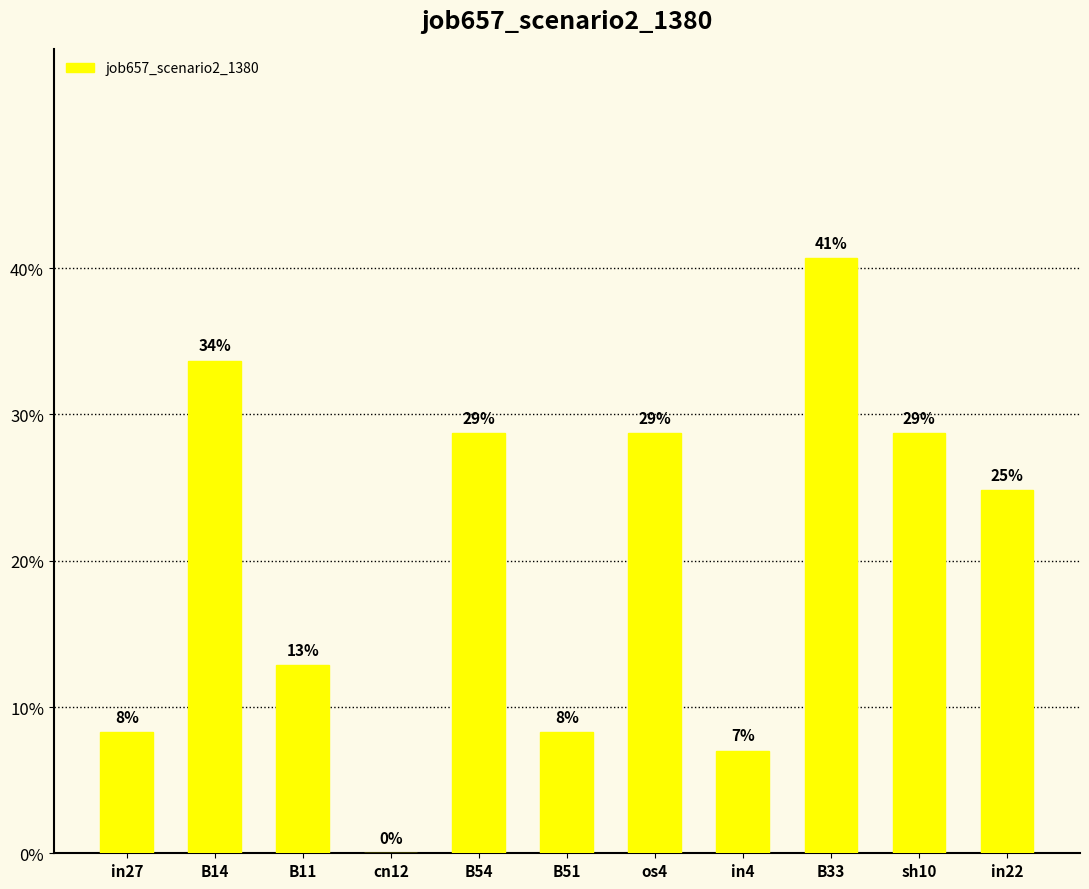

Which category has the highest value across all series?

B33